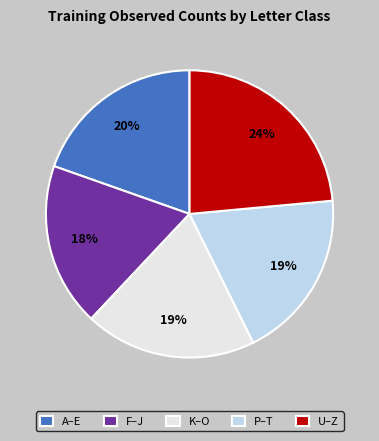

The P–T slice represents 19% of the pie. True or false?

True